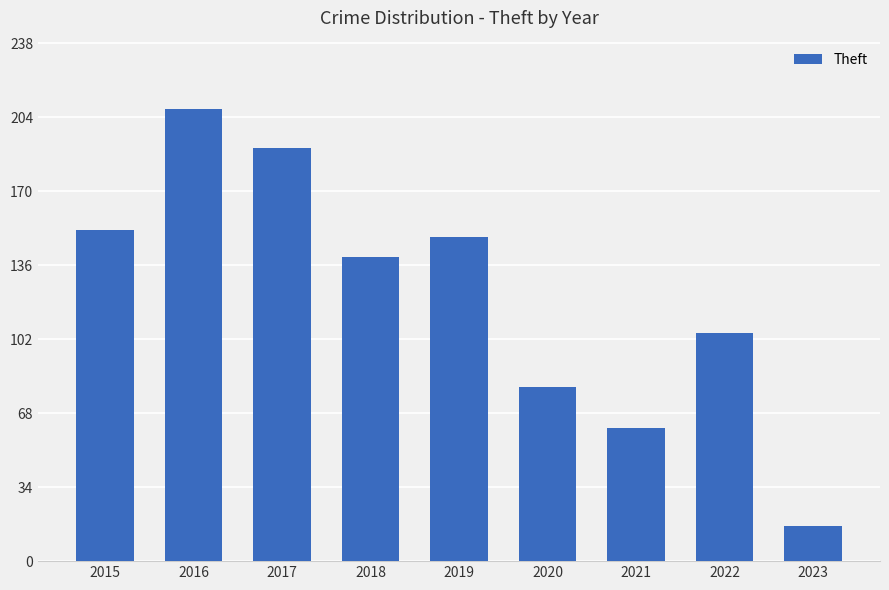

What is the value of the 3rd bar from the left?

190